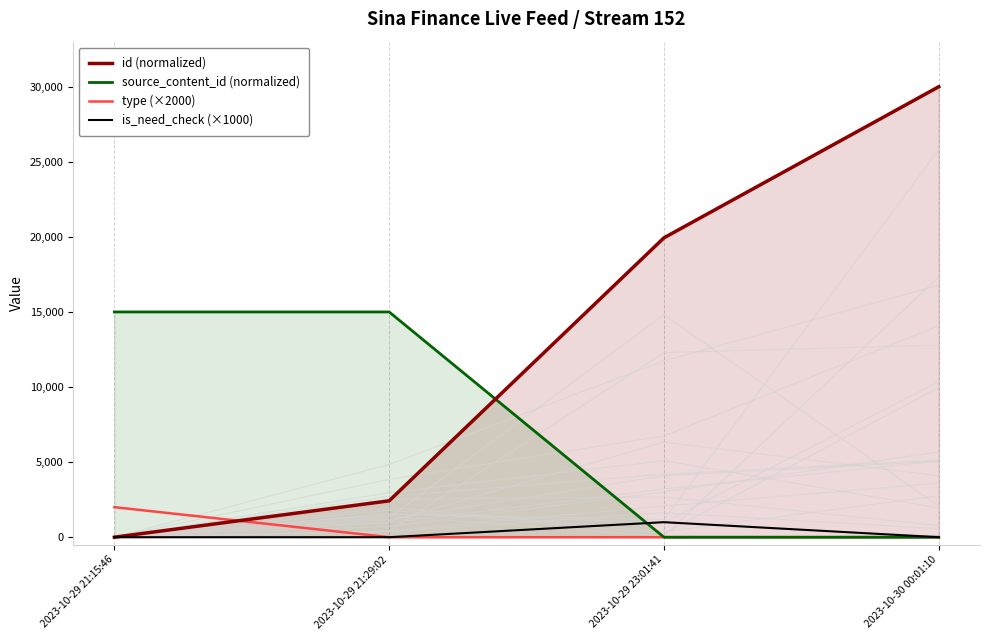

Which series has the largest range (max minus min)?

id (normalized)